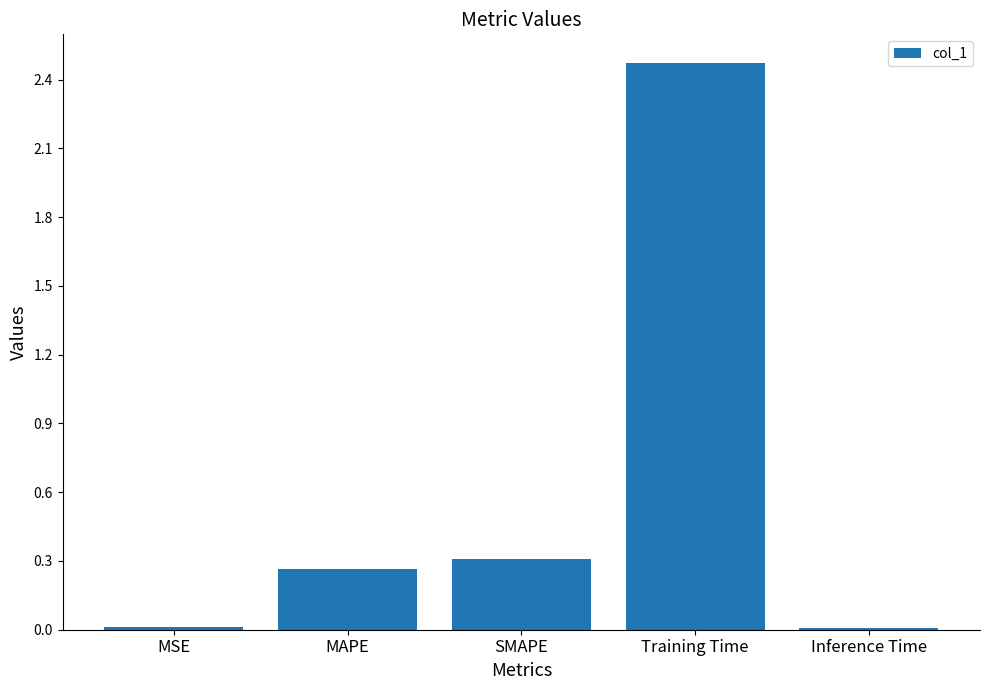

Which category has the highest value across all series?

Training Time